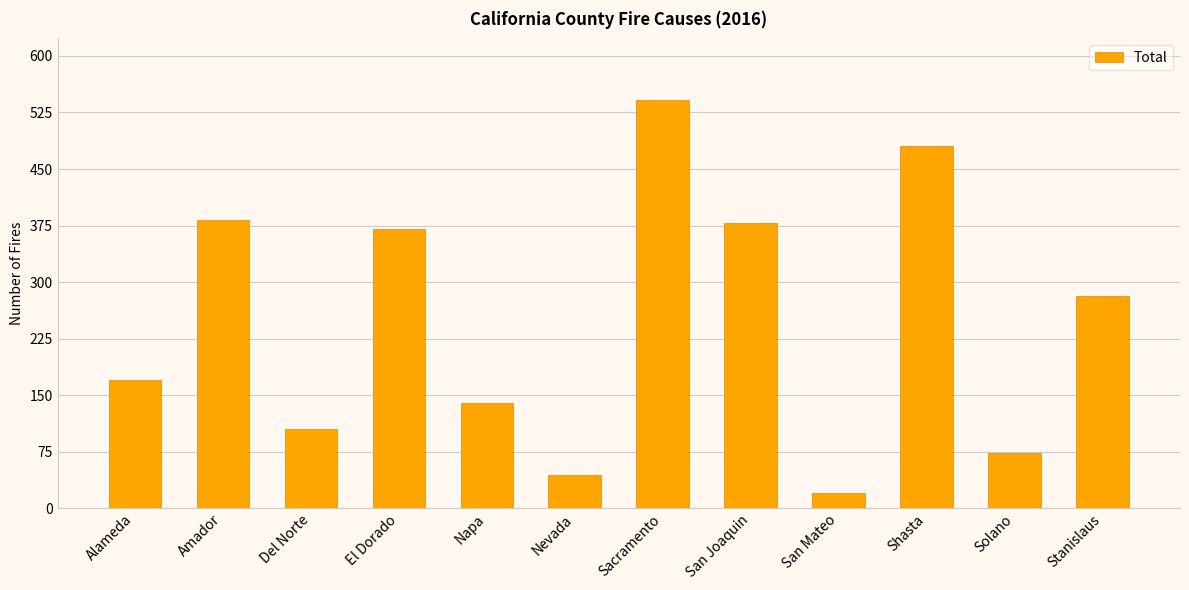

Count the number of categories in the chart.

12